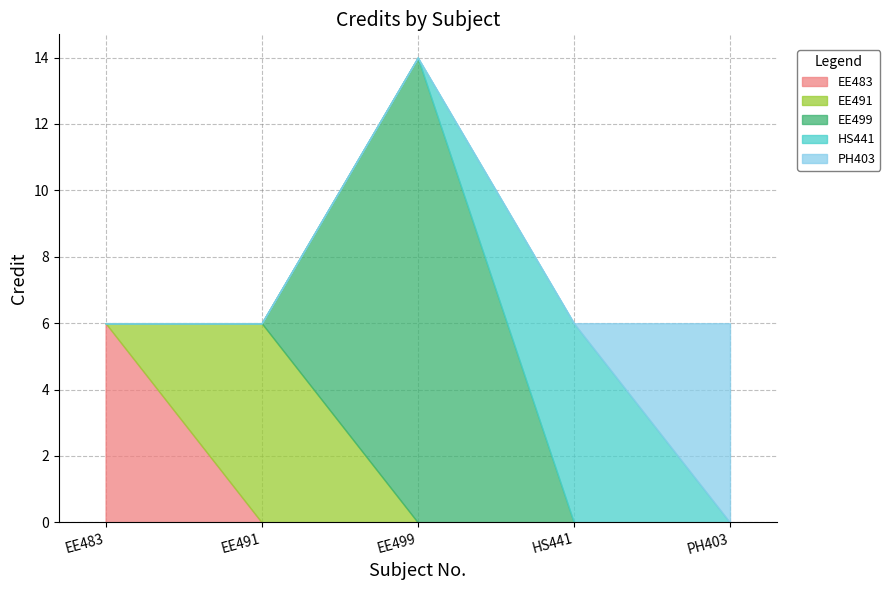

How many lines are shown in the chart?

5